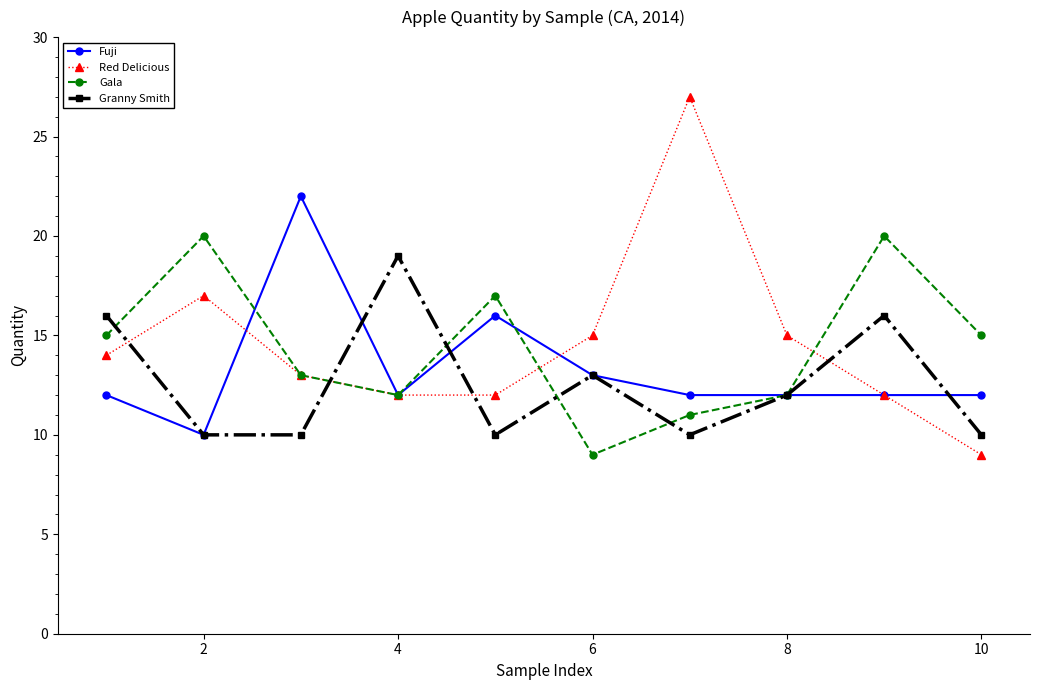

What is the difference between the second highest and minimum values in the Red Delicious series?

8